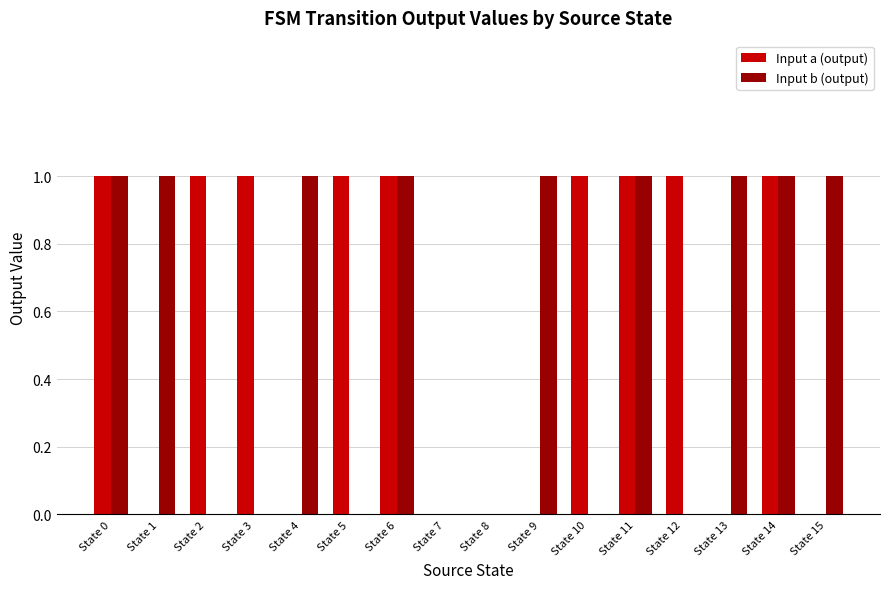

Count the number of data series in this chart.

2